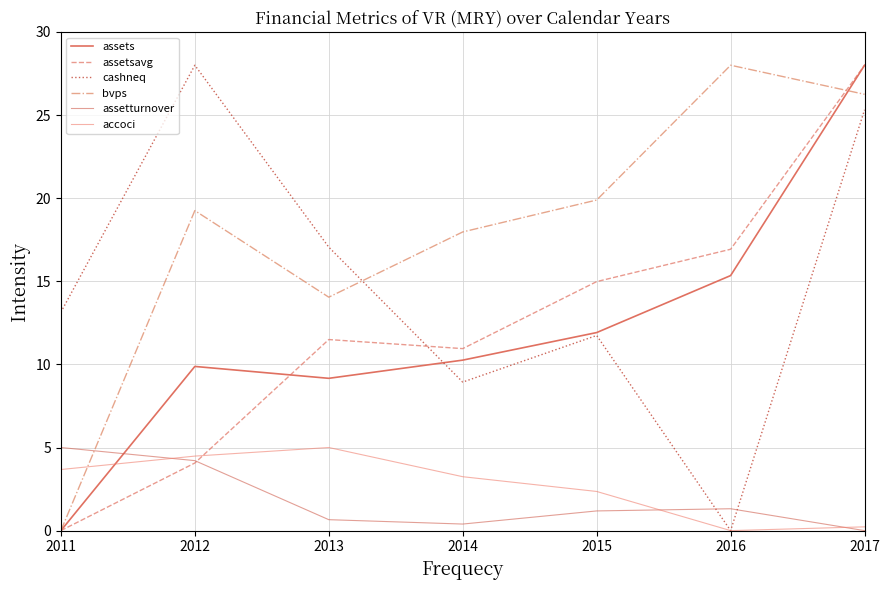

How many intersections are there between accoci and bvps?

1